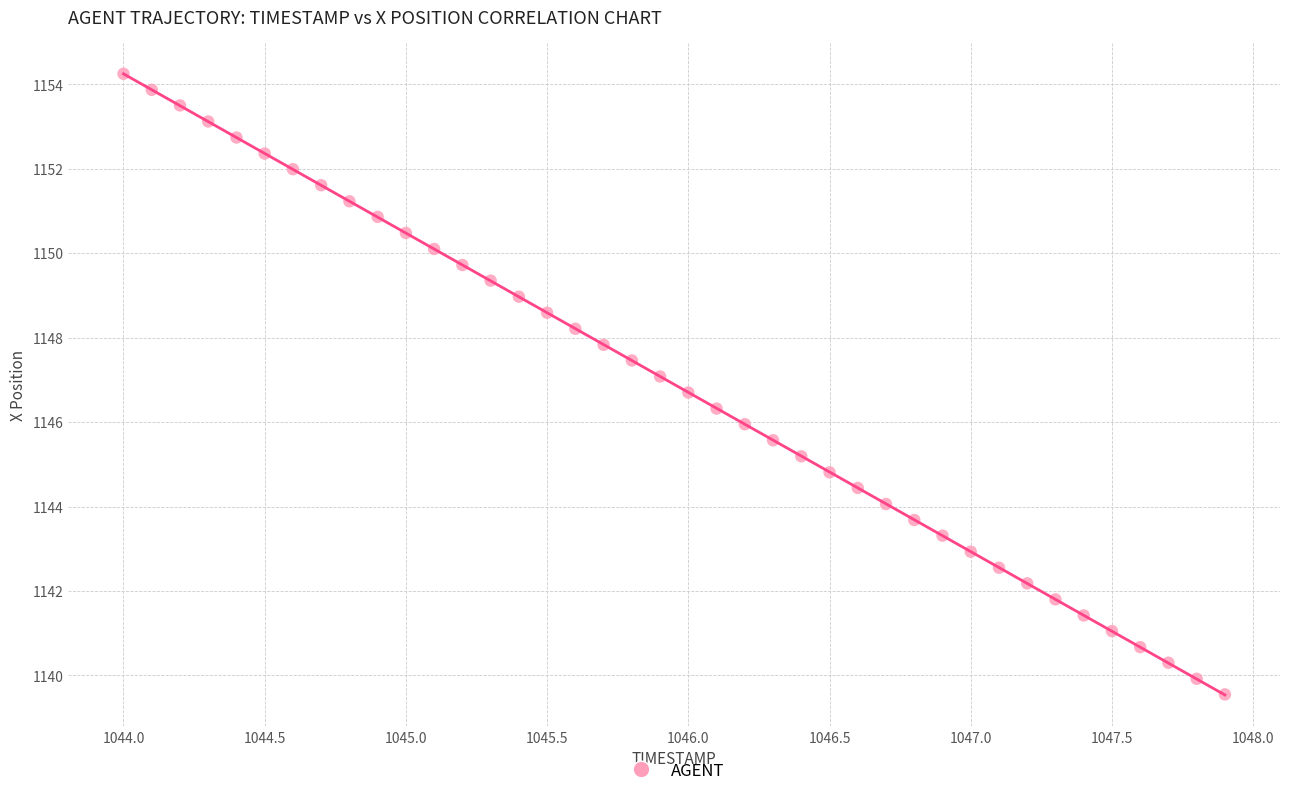

What is the range of Y values (max minus min)?

14.7